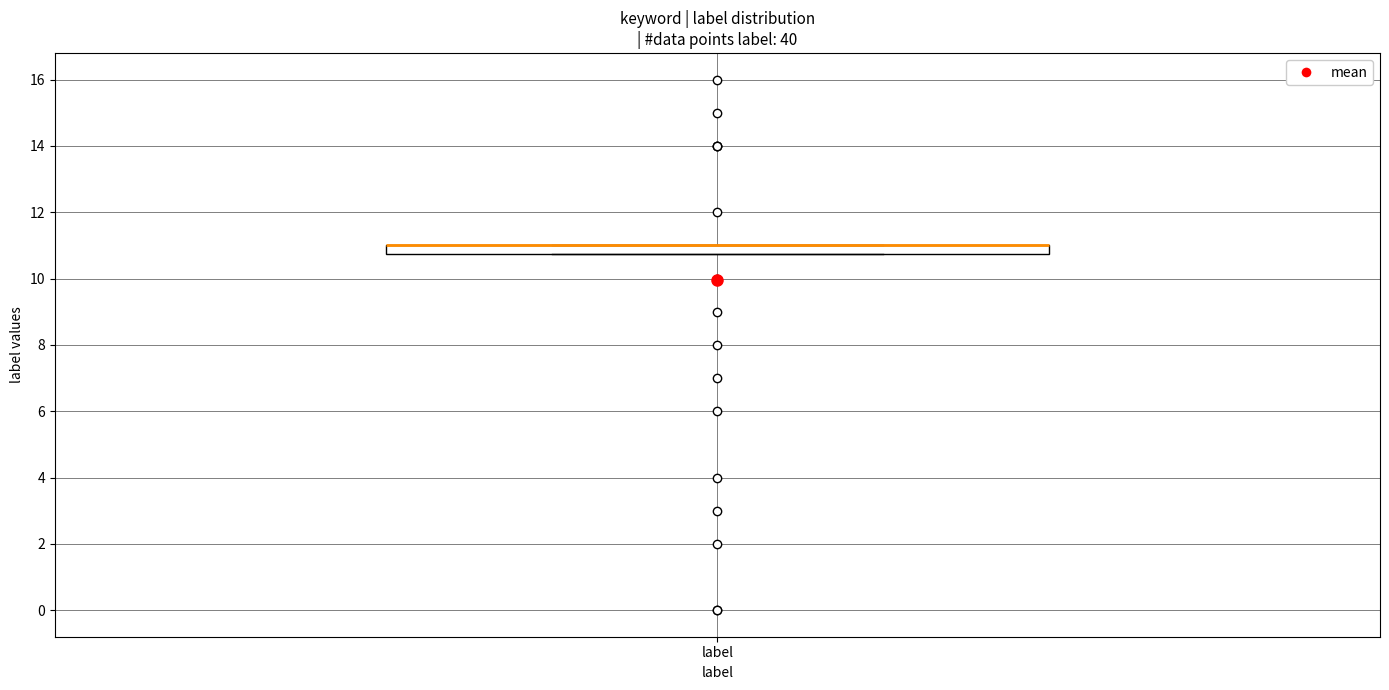

Where is the lower edge of the box for label on the y-axis? The values are not printed on the chart, so give them approximately, as read against the axis.

10.8